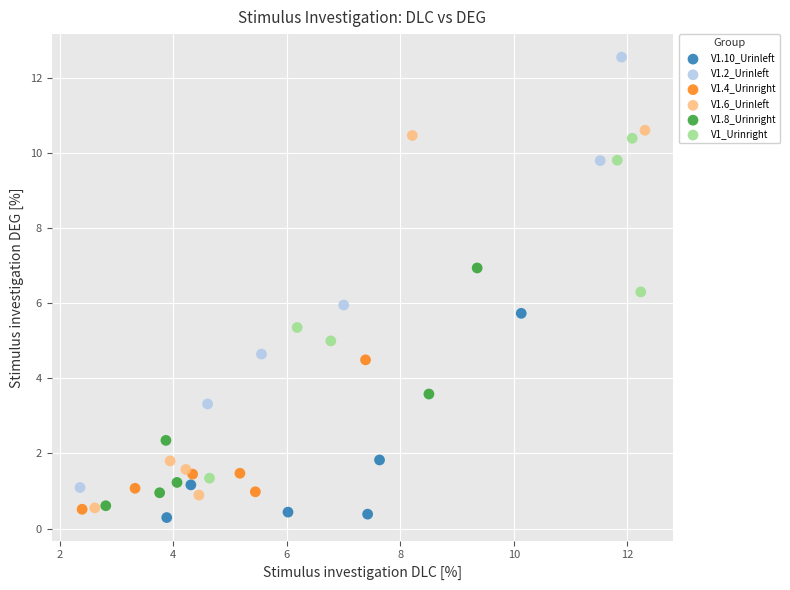

Which series has the largest Y range (max minus min)?

V1.2_Urinleft